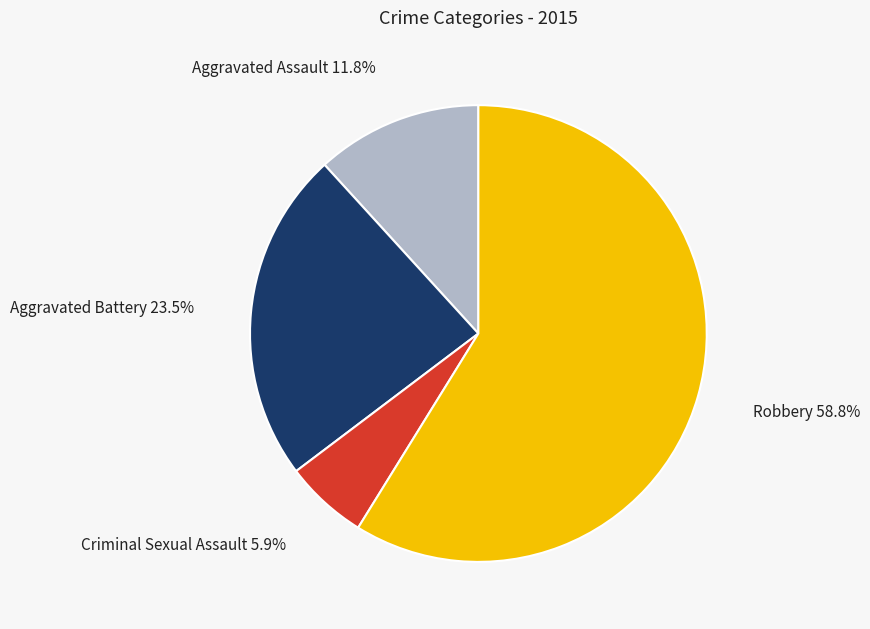

What is the ratio of the value at Criminal Sexual Assault to the value at Robbery?

0.1